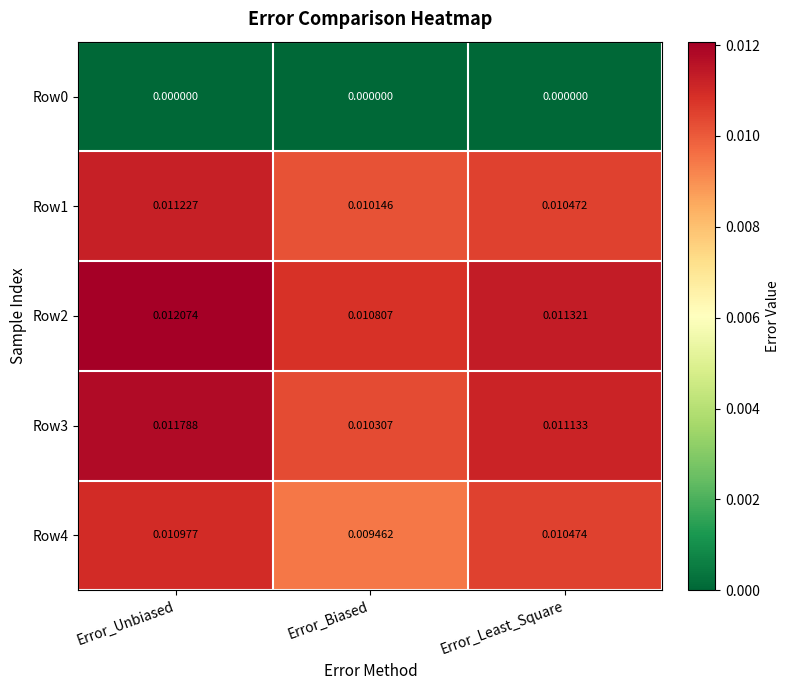

Which label corresponds to the largest value in the chart?

Error_Unbiased